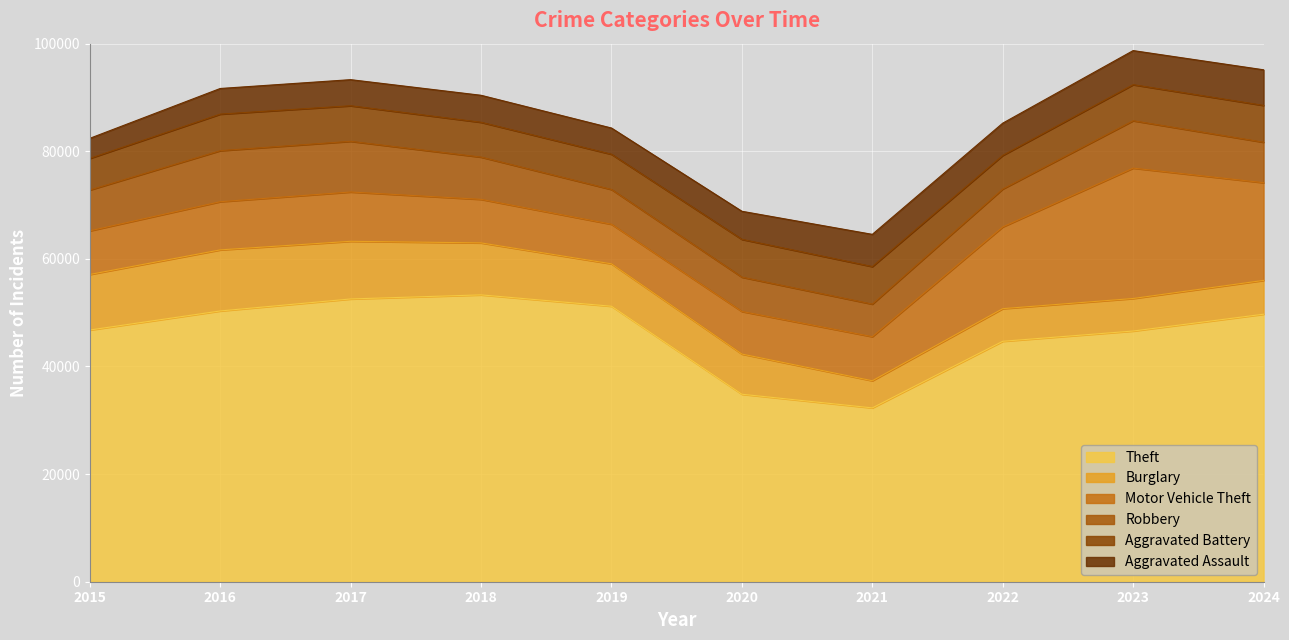

How many data points in Aggravated Assault are above 5217?

4